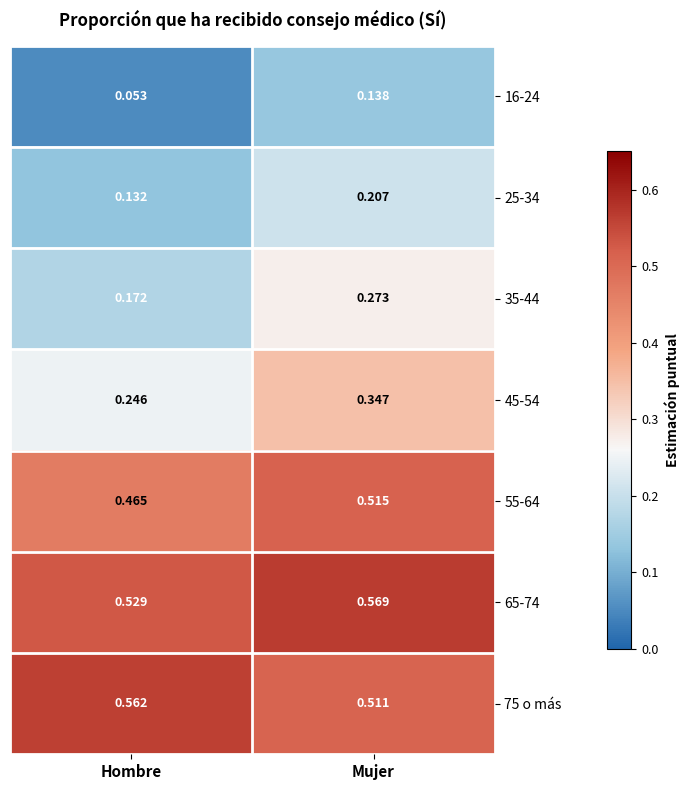

Where is 16-24 nearest to the value 0?

Hombre